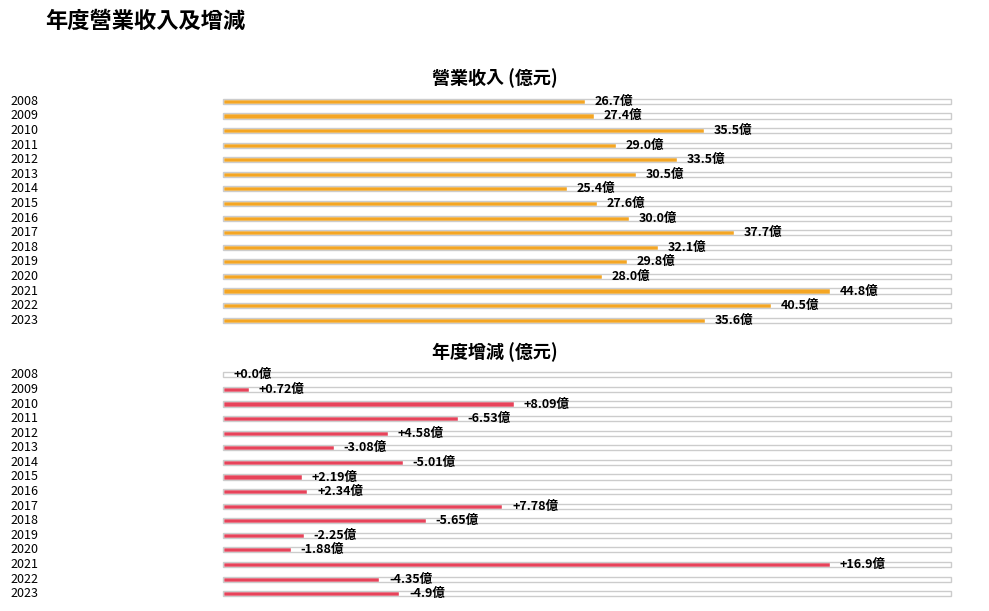

Is it true that 增減(億) equals 8.1 at 2010?

True